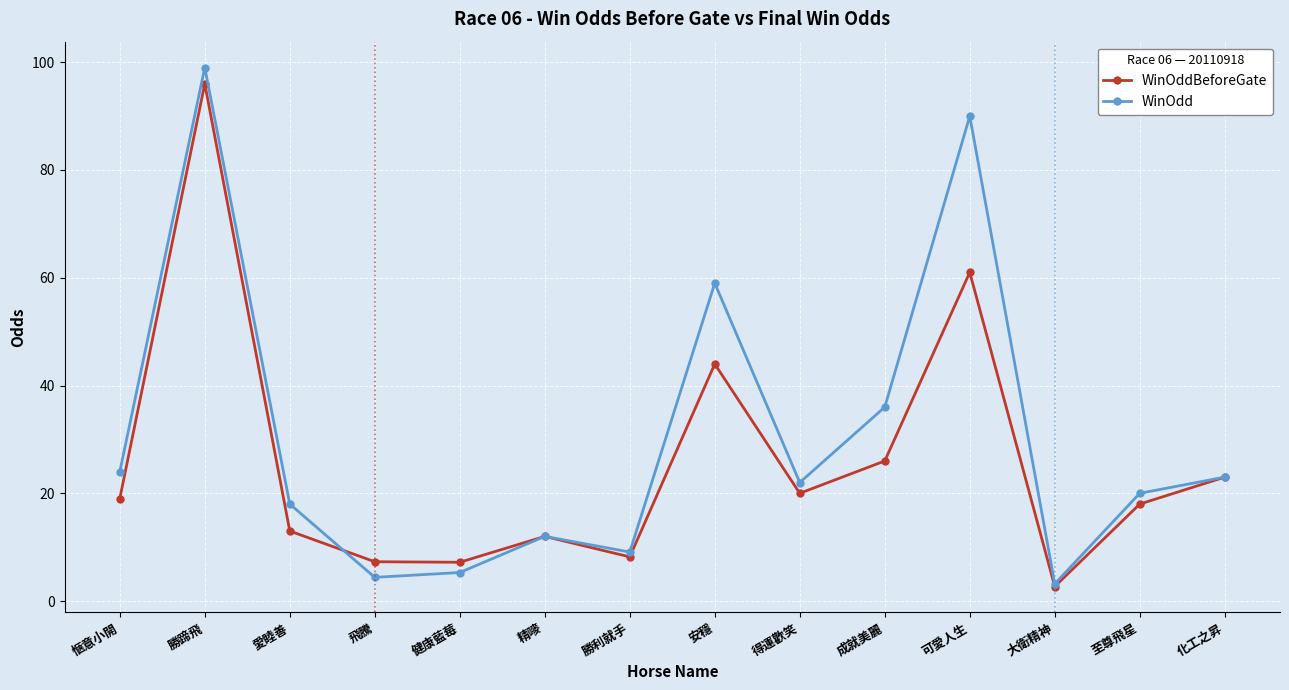

How many data points does each series have?

14